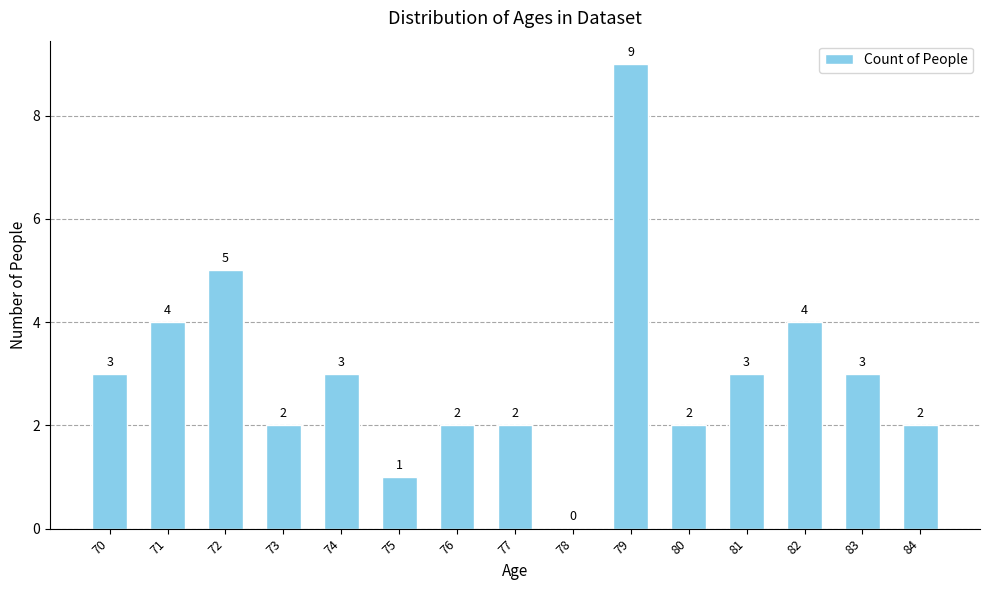

Read the value at 81.

3